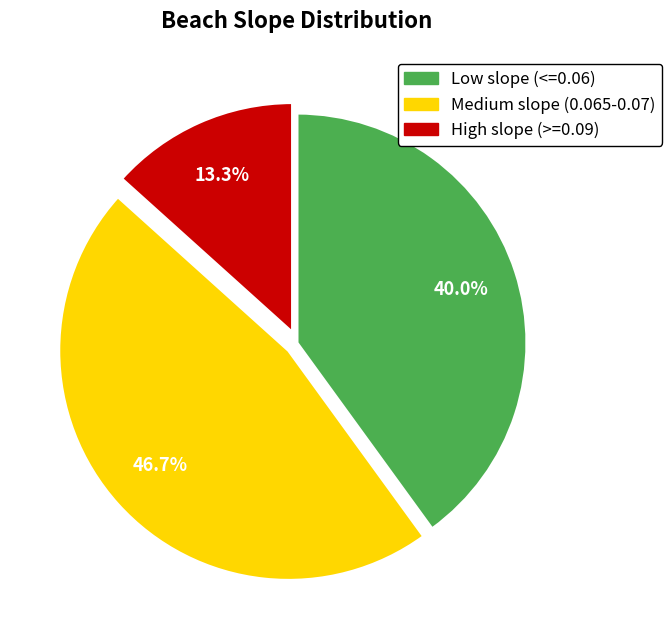

To the nearest percent, what is the difference between the largest and smallest slice percentages?

33%